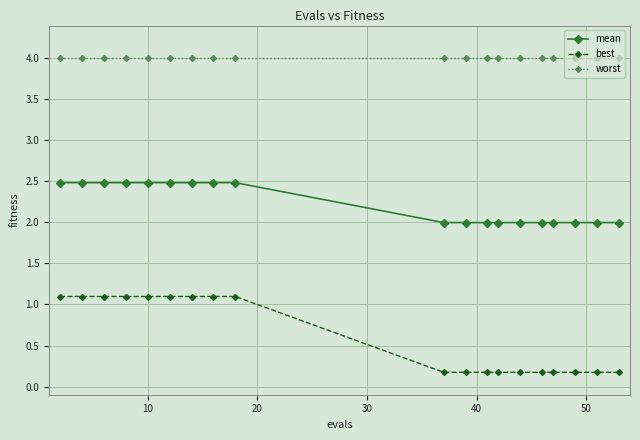

Which series has the widest spread of values?

best